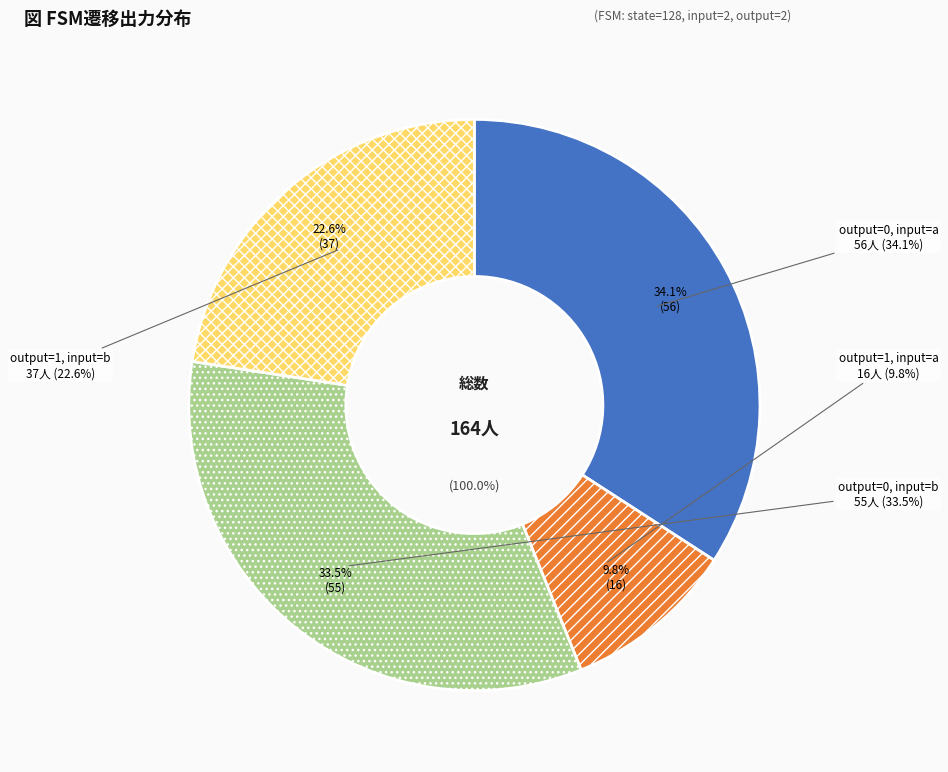

Does any single category account for the majority?

No